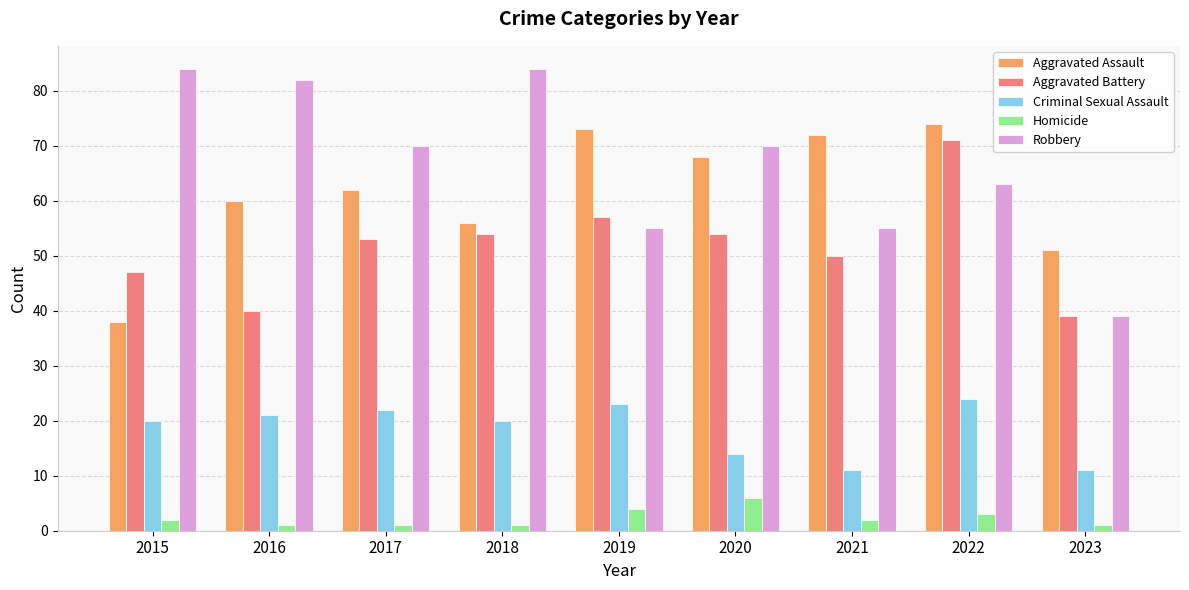

Reading right to left, extract all data points from this chart.

Aggravated Assault: 2023=51	2022=74	2021=72	2020=68	2019=73	2018=56	2017=62	2016=60	2015=38
Aggravated Battery: 2023=39	2022=71	2021=50	2020=54	2019=57	2018=54	2017=53	2016=40	2015=47
Criminal Sexual Assault: 2023=11	2022=24	2021=11	2020=14	2019=23	2018=20	2017=22	2016=21	2015=20
Homicide: 2023=1	2022=3	2021=2	2020=6	2019=4	2018=1	2017=1	2016=1	2015=2
Robbery: 2023=39	2022=63	2021=55	2020=70	2019=55	2018=84	2017=70	2016=82	2015=84